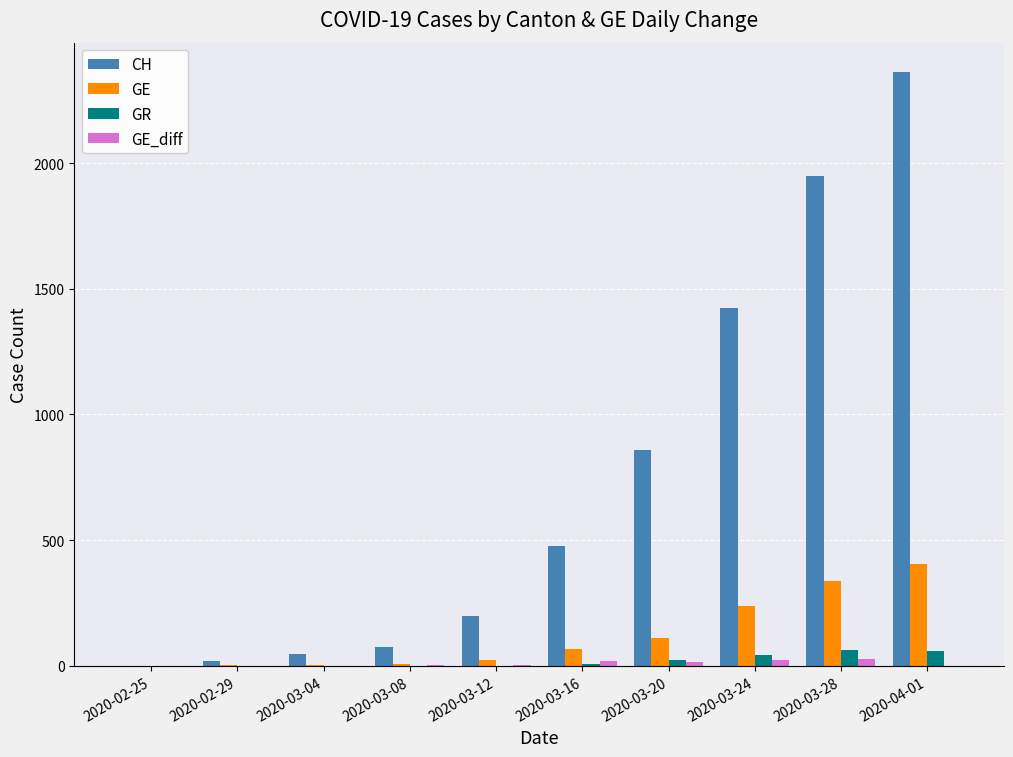

Which series has the widest spread of values?

CH